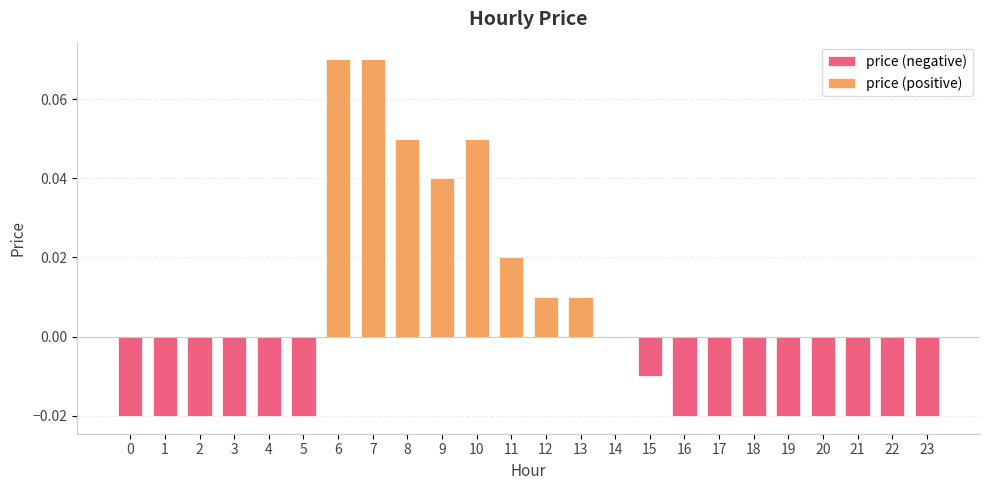

List the labels in order of value, smallest first.

0, 1, 2, 3, 4, 5, 16, 17, 18, 19, 20, 21, 22, 23, 15, 14, 12, 13, 11, 9, 8, 10, 6, 7